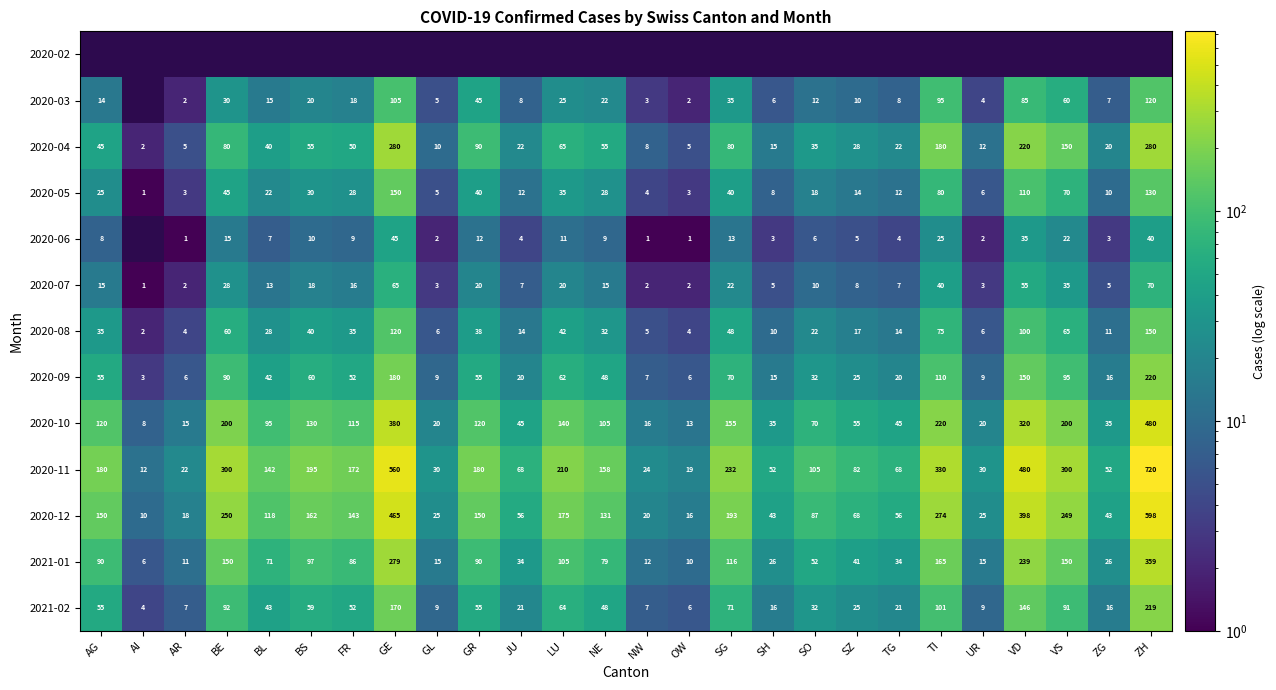

Is the value of 2020-08 at SO greater than the value of 2020-12 at TI?

No